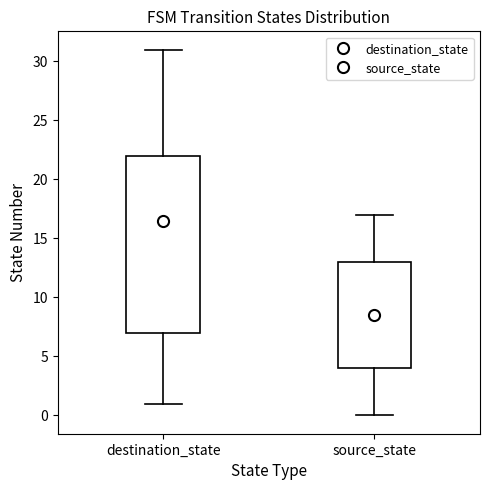

Reading left to right, transcribe this box plot: for each box, give where its median line is, the range the box spans, and where its two whiskers end, as read against the y-axis. The values are not printed on the chart, so give them approximately, as read against the axis.

destination_state: median 16.5, box 7.0 to 22.0, whiskers 1.0 to 31.0
source_state: median 8.5, box 4.0 to 13.0, whiskers 0.0 to 17.0